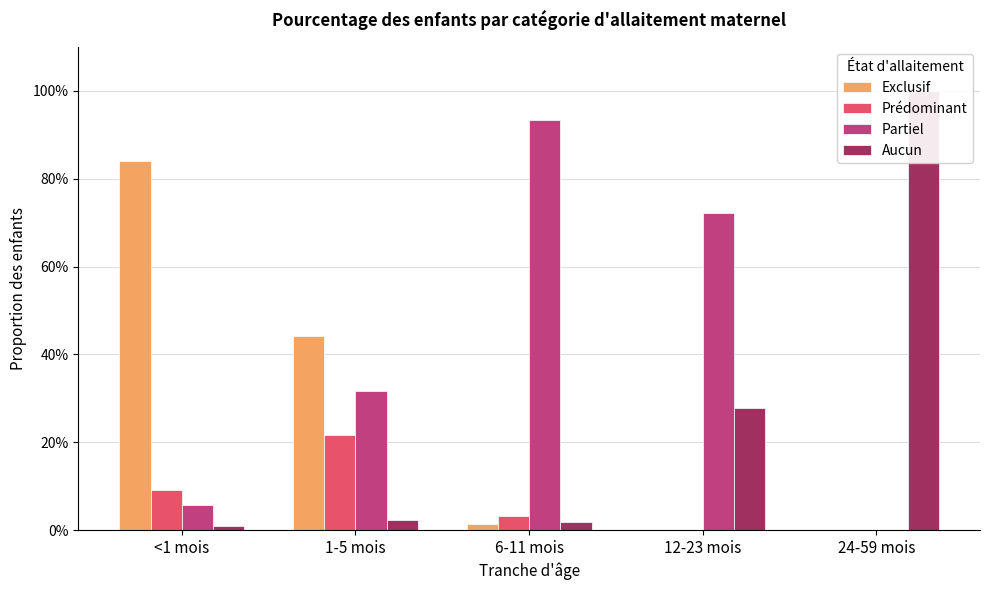

Which series has the largest range (max minus min)?

Aucun